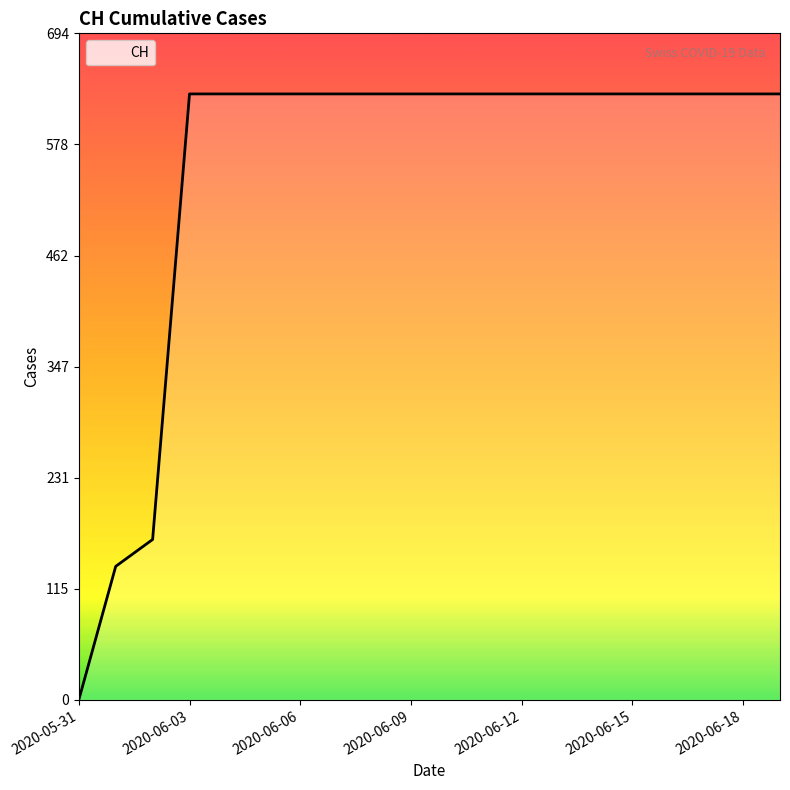

What is the difference between the maximum and minimum values?

631